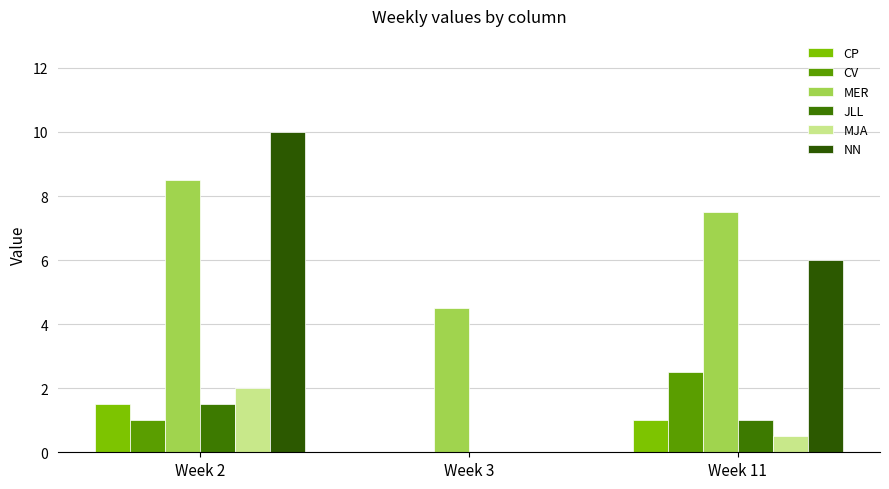

What are all the series names shown in the legend?

CP, CV, MER, JLL, MJA, NN